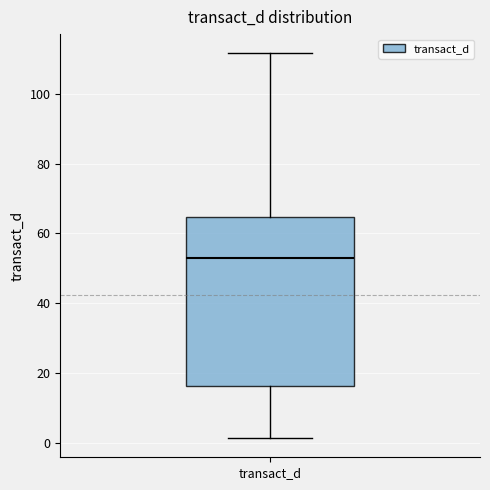

Where does the upper whisker of the box for transact_d end on the y-axis? The values are not printed on the chart, so give them approximately, as read against the axis.

112